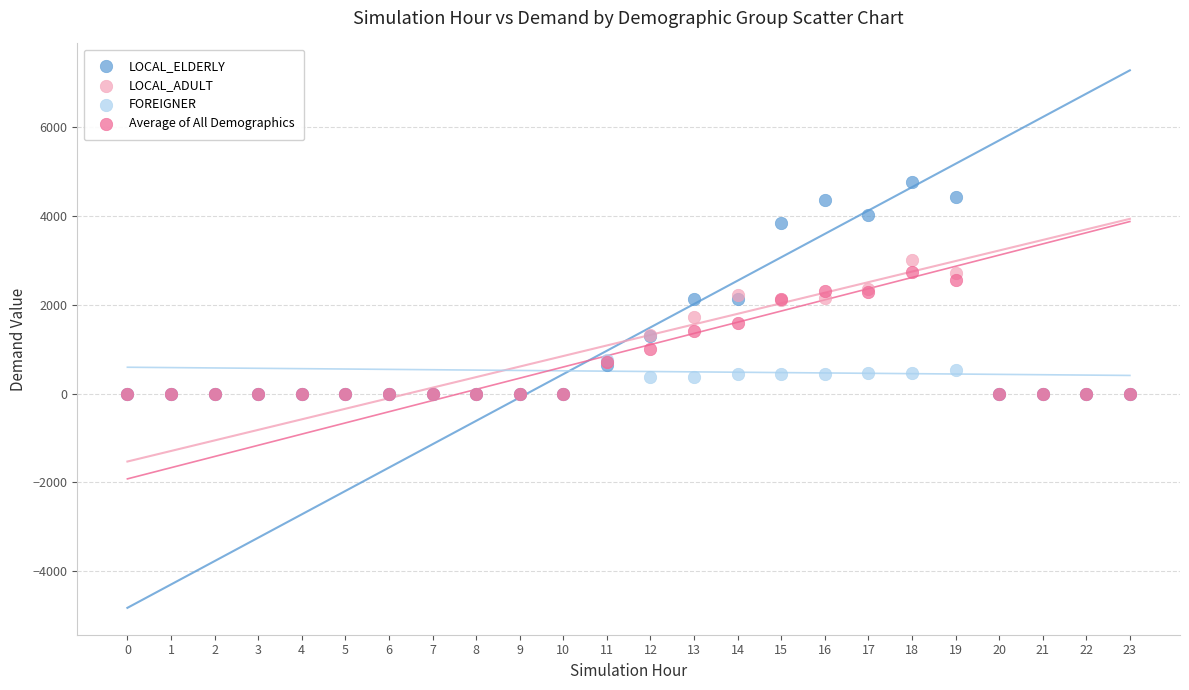

Which series has the largest Y range (max minus min)?

LOCAL_ELDERLY